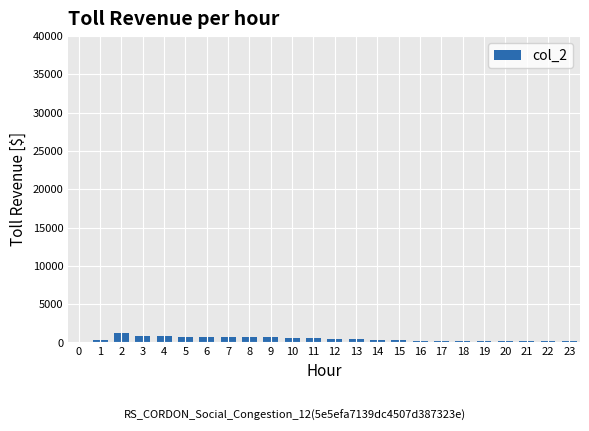

What is the sum of all values?

10770